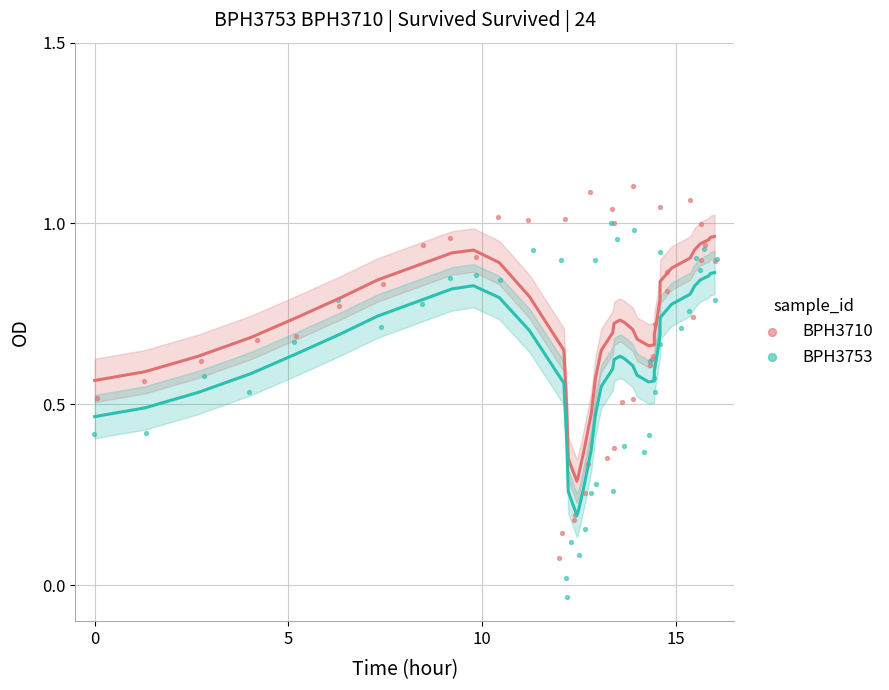

Which series contains the highest Y value?

BPH3710